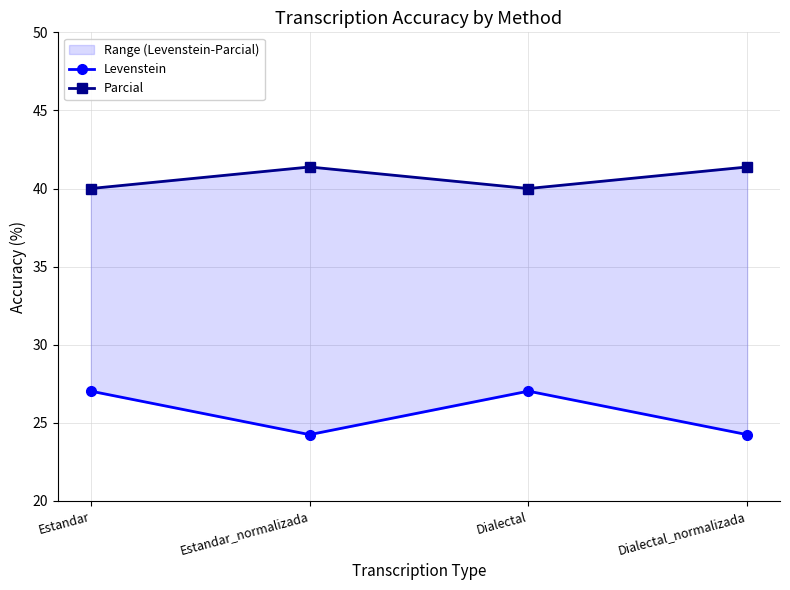

True or false: Parcial and Levenstein intersect in this chart.

False